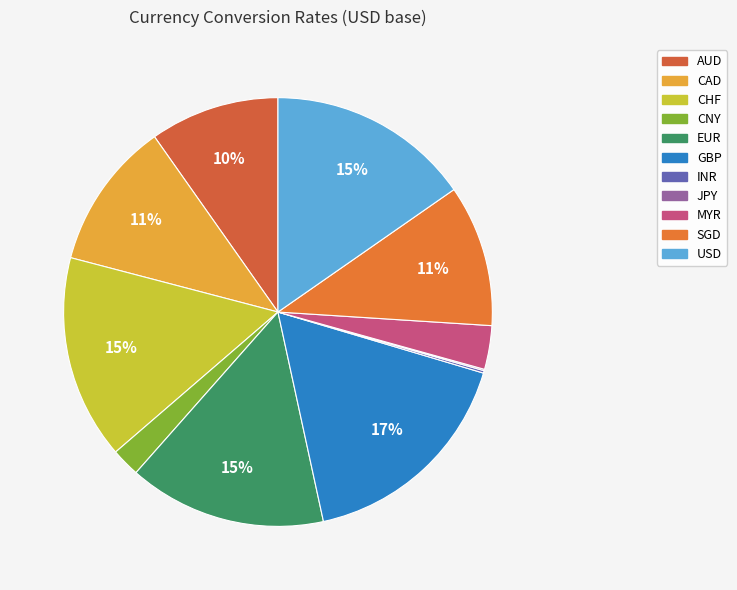

What percentage is the GBP slice, to the nearest percent?

17%